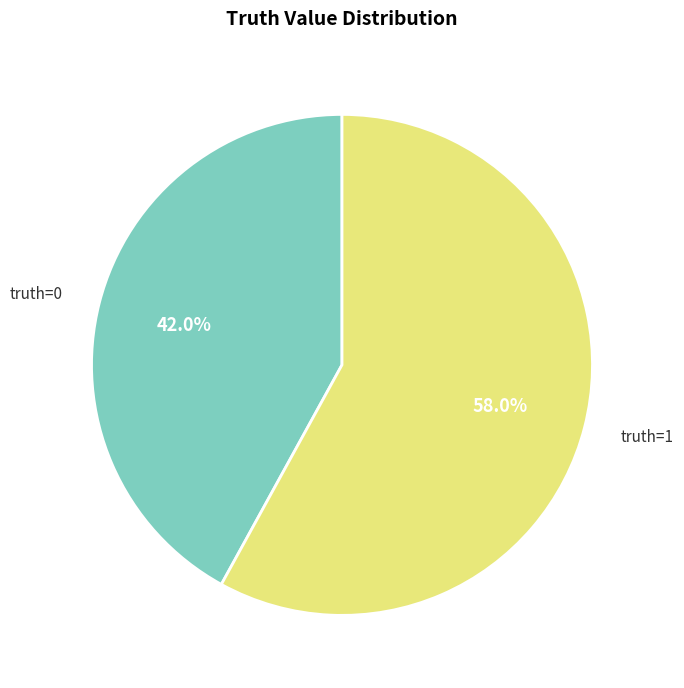

What percentage is the truth=1 slice, to the nearest percent?

58%